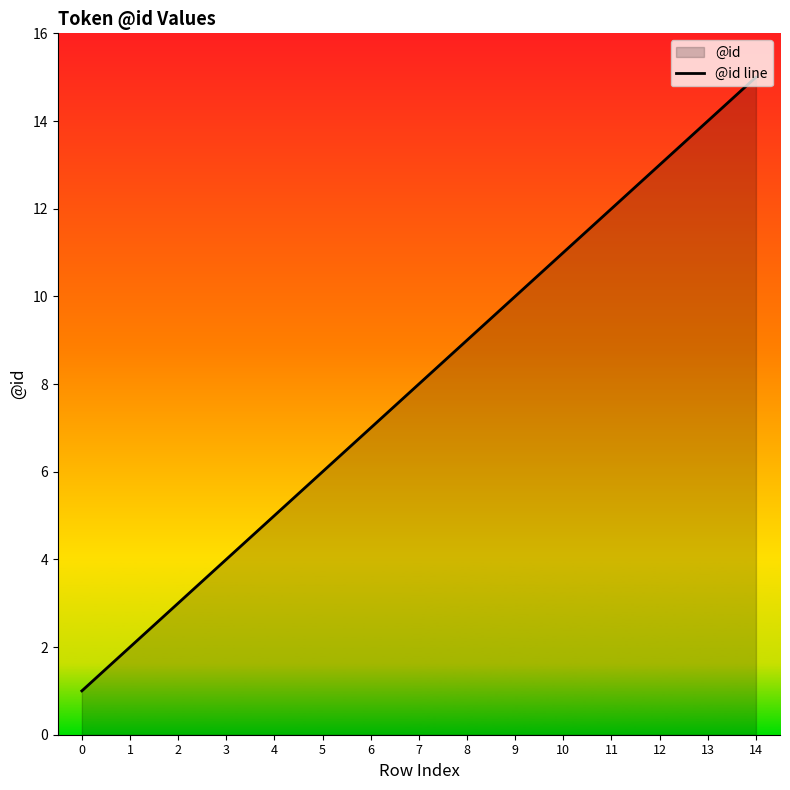

Count the number of data series in this chart.

1